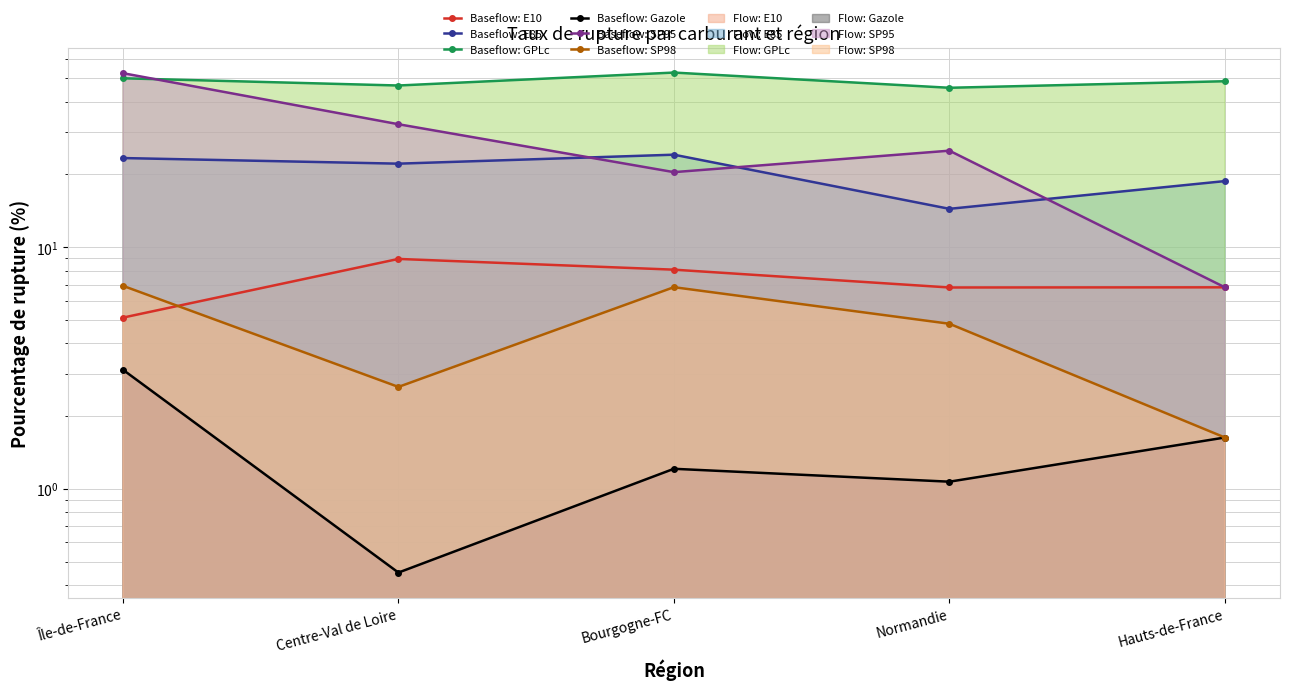

At which label does SP98 first exceed 4?

Île-de-France